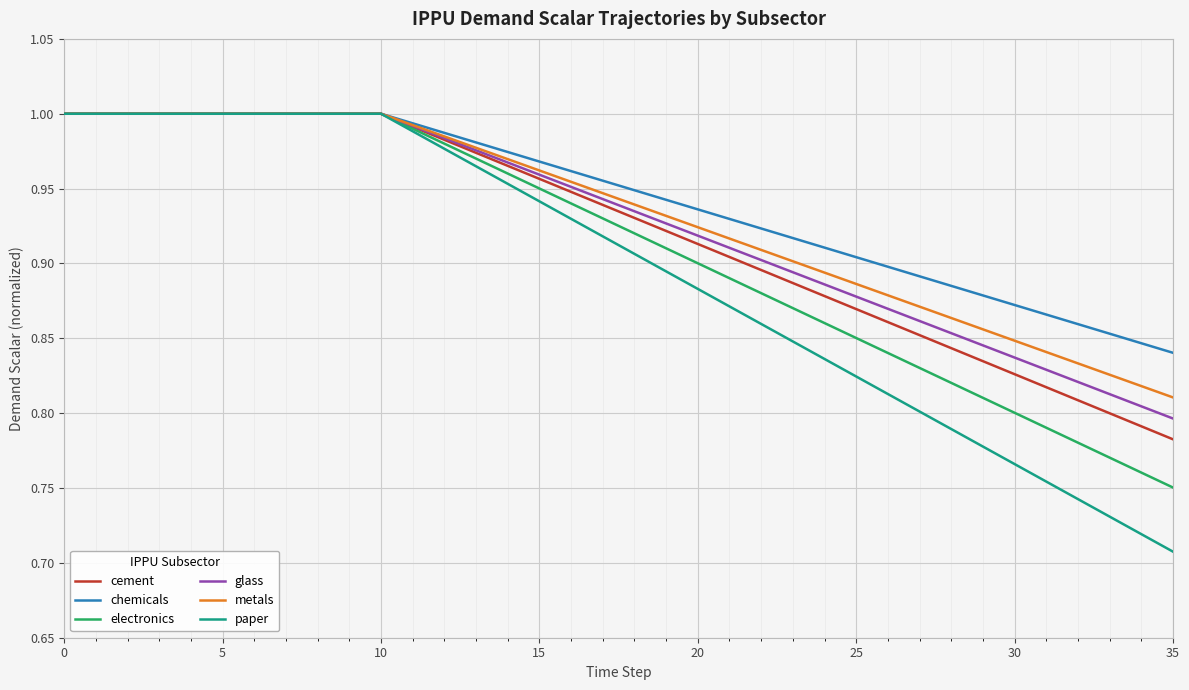

Which series has the widest spread of values?

paper